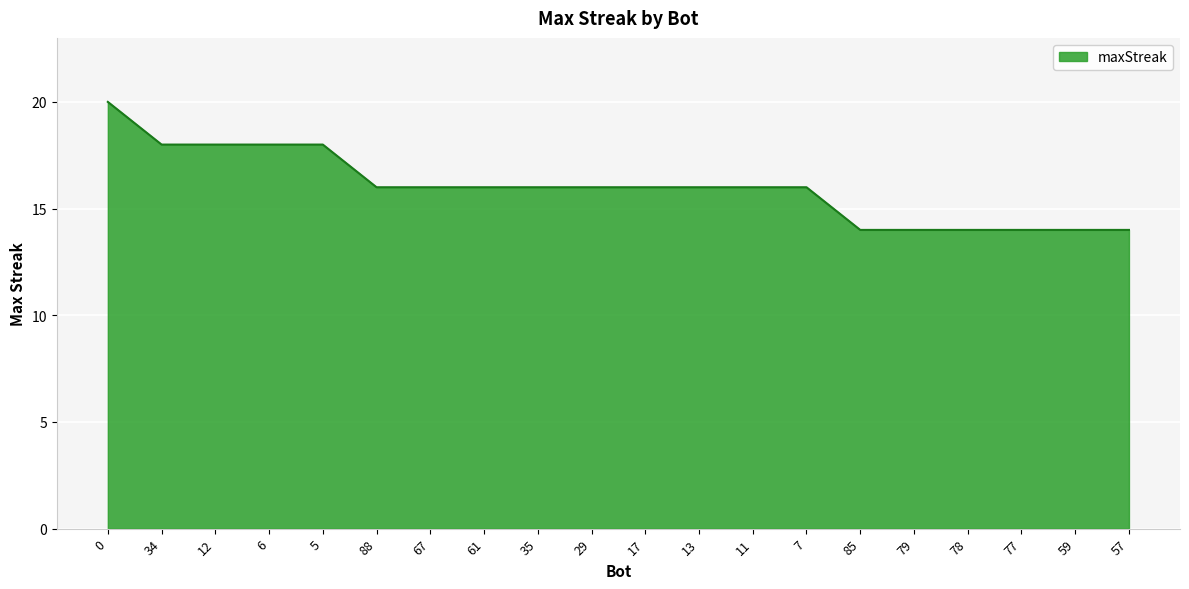

Reading left to right, list all the values displayed in this chart.

0=20	34=18	12=18	6=18	5=18	88=16	67=16	61=16	35=16	29=16	17=16	13=16	11=16	7=16	85=14	79=14	78=14	77=14	59=14	57=14